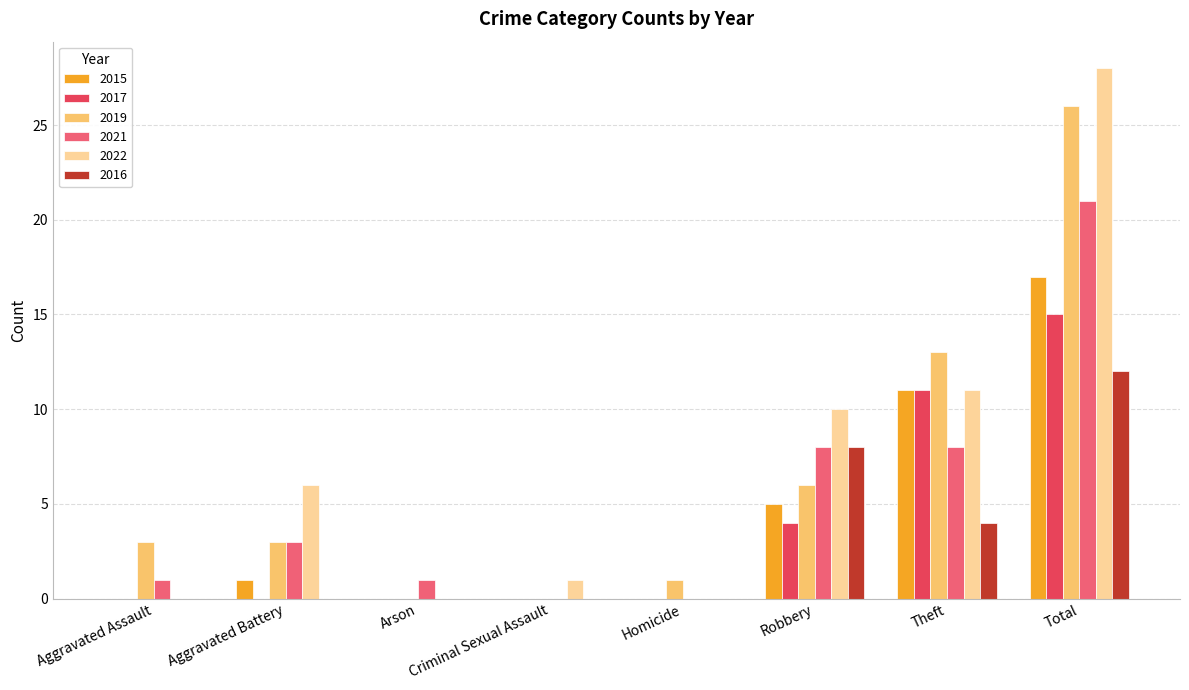

What is the sum of the 2017 values at Aggravated Assault and Robbery?

4